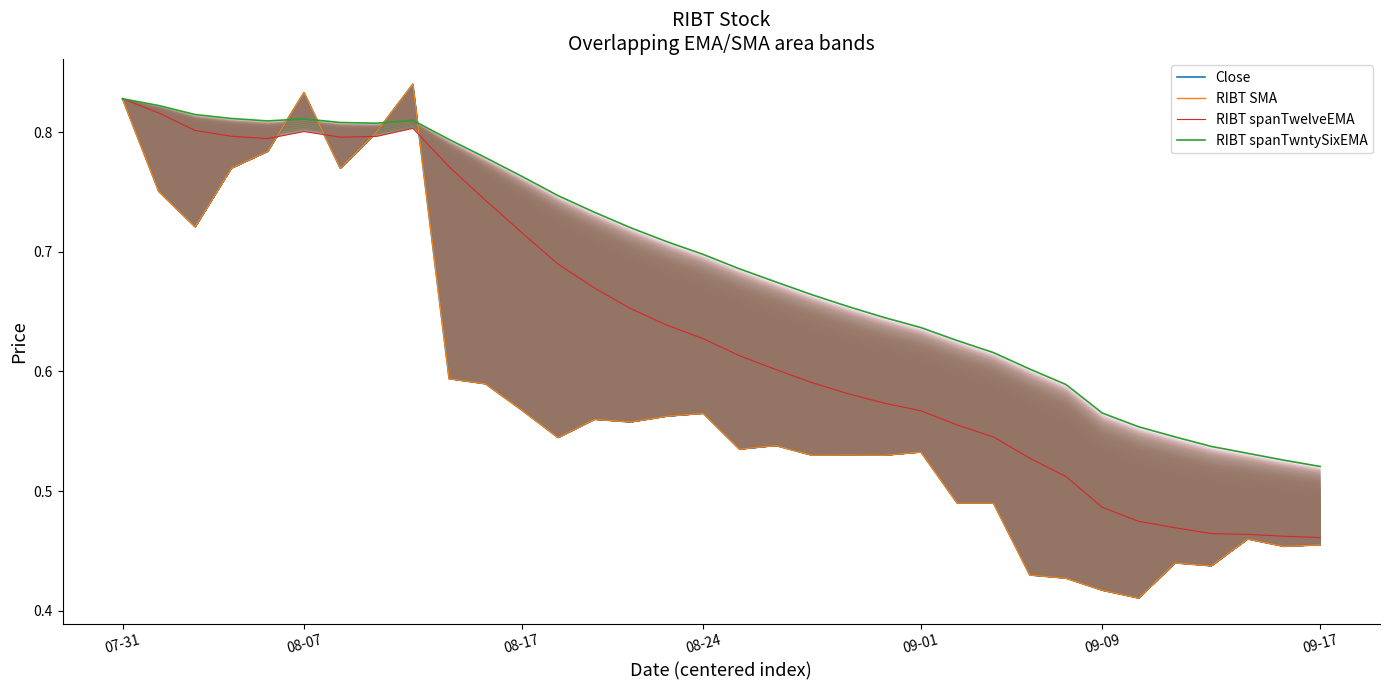

The Close series shows 0.2 at 17. True or false?

False